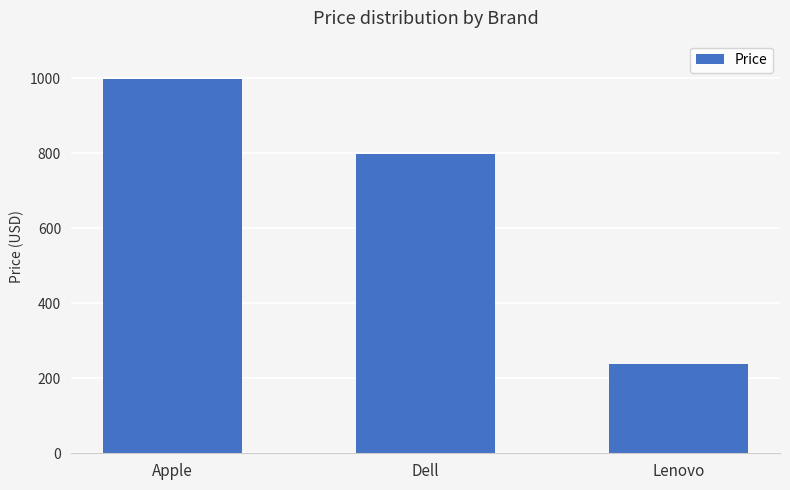

Approximately how many times larger is the value at Dell compared to Lenovo?

3.3